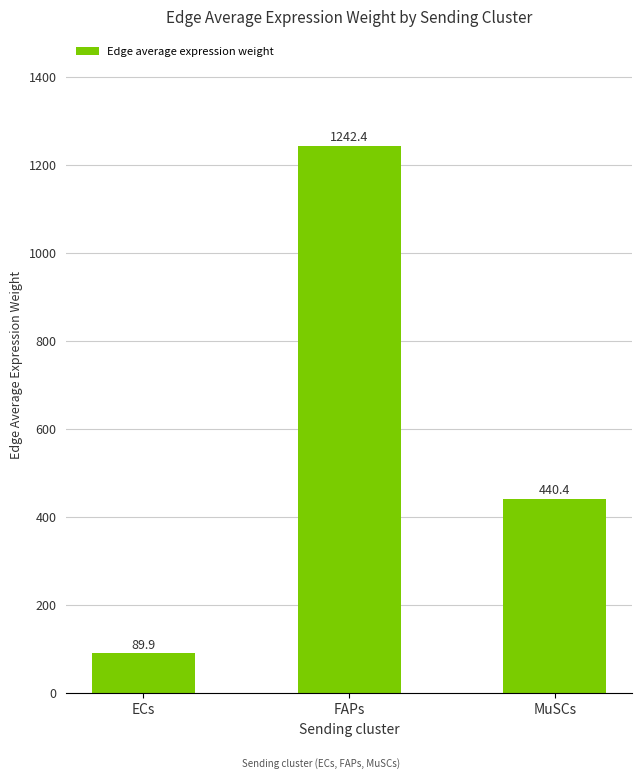

List the labels in order of value, smallest first.

ECs, MuSCs, FAPs